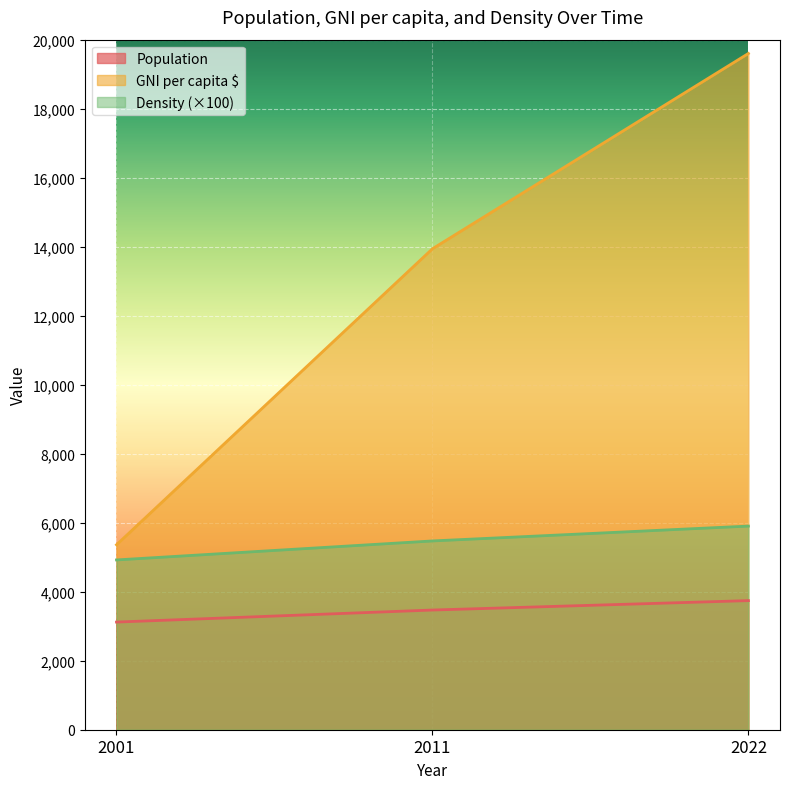

What is the difference between the maximum and minimum values in the Population series?

622.0